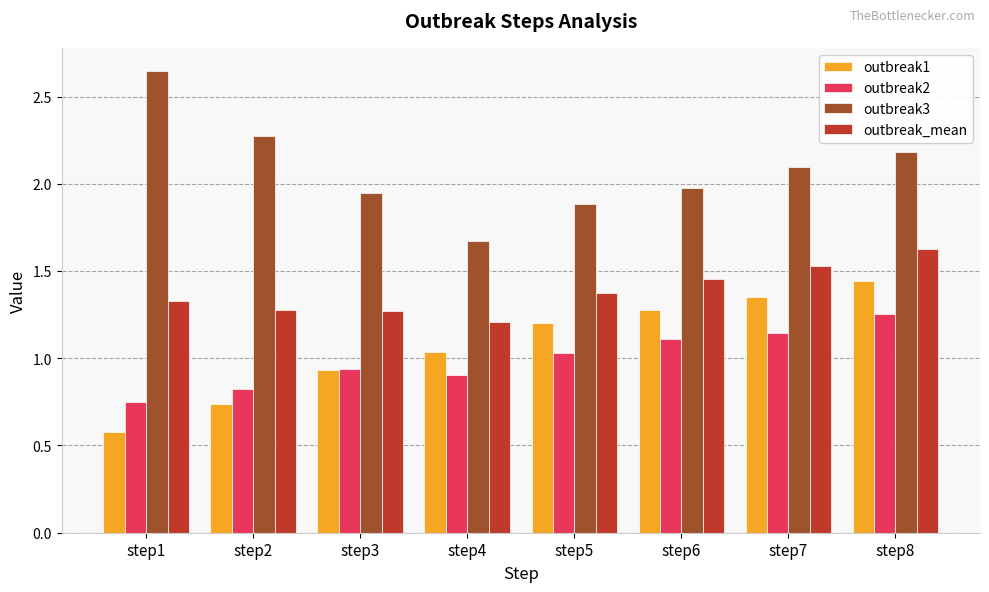

How many data points does each series have?

8